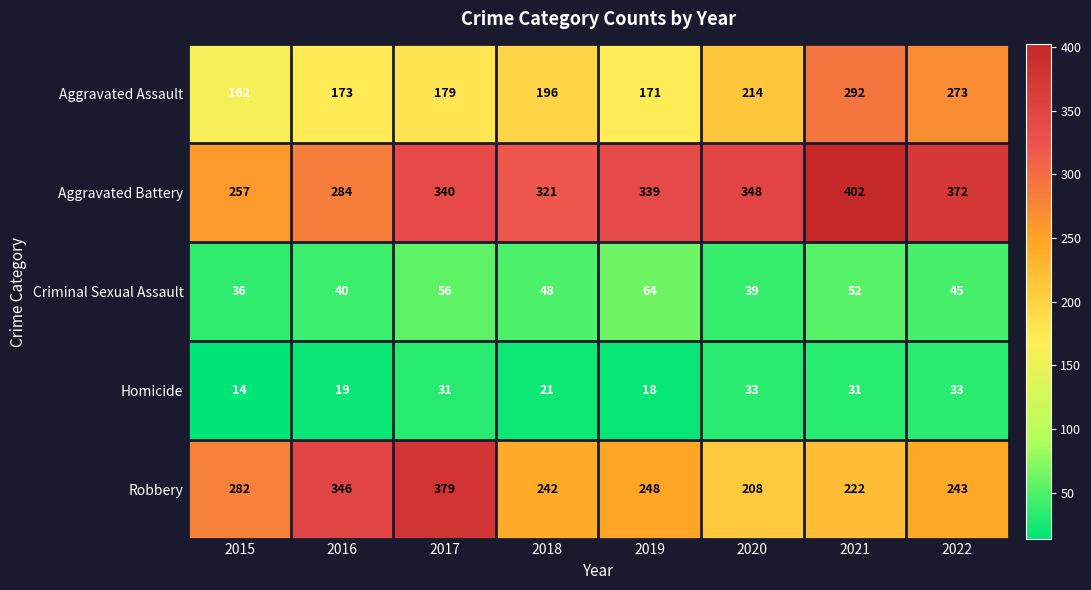

What is the sum of all Homicide values?

200